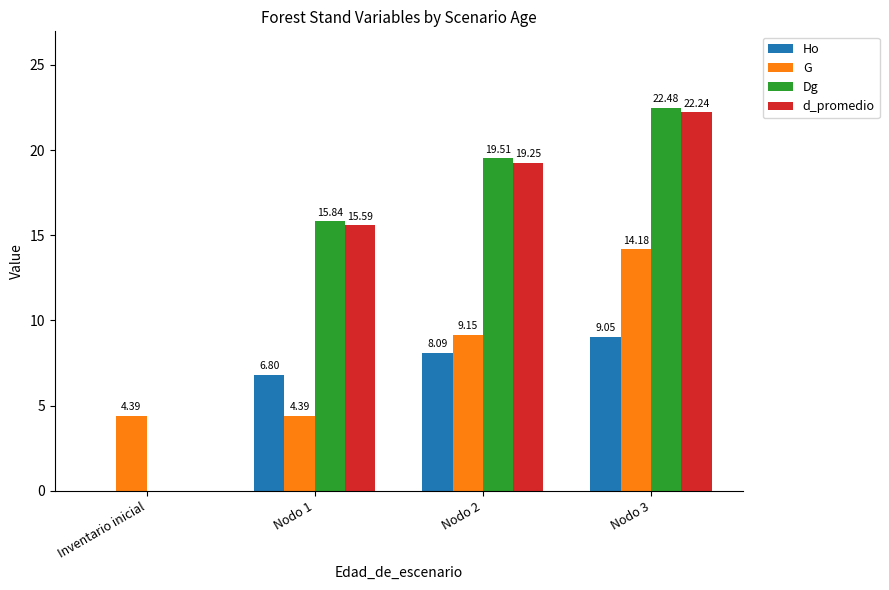

At which category does the chart reach its peak across all series?

Nodo 3